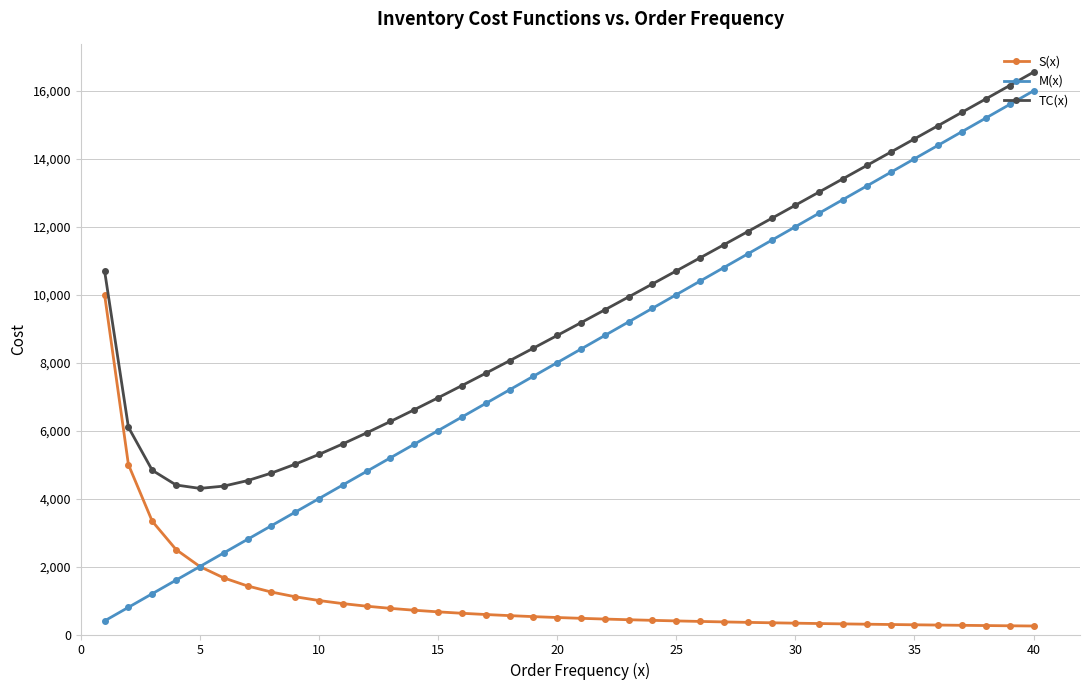

List the series in order of their overall mean, highest first.

TC(x), M(x), S(x)